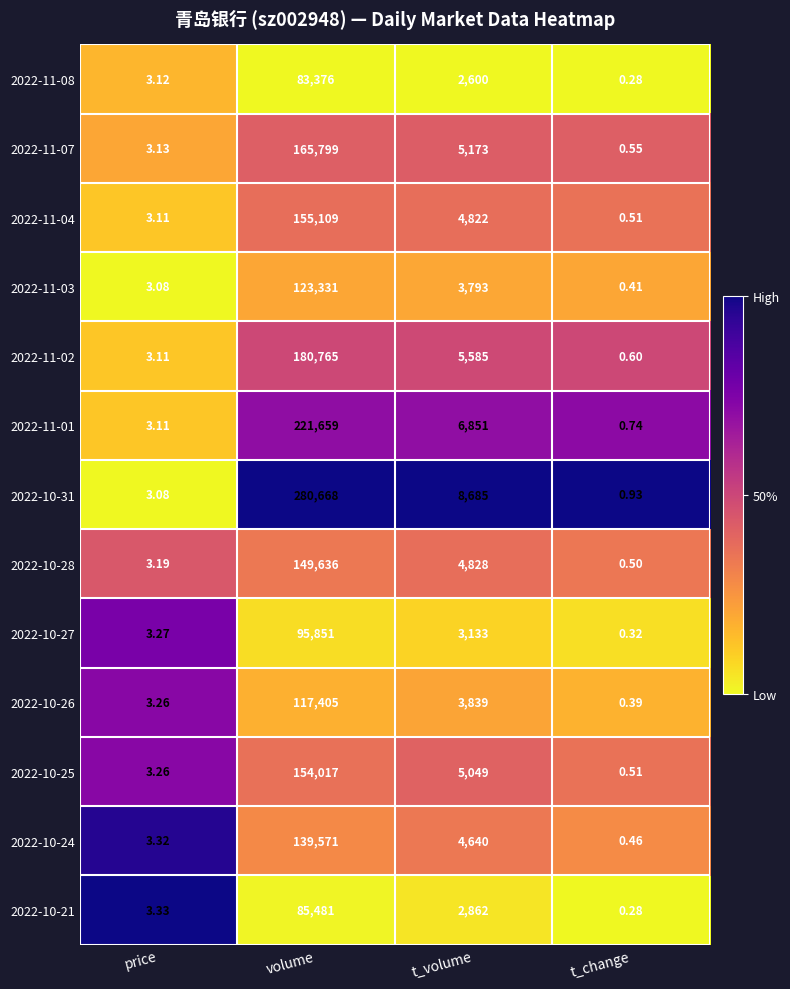

At which category does the chart reach its minimum across all series?

t_change